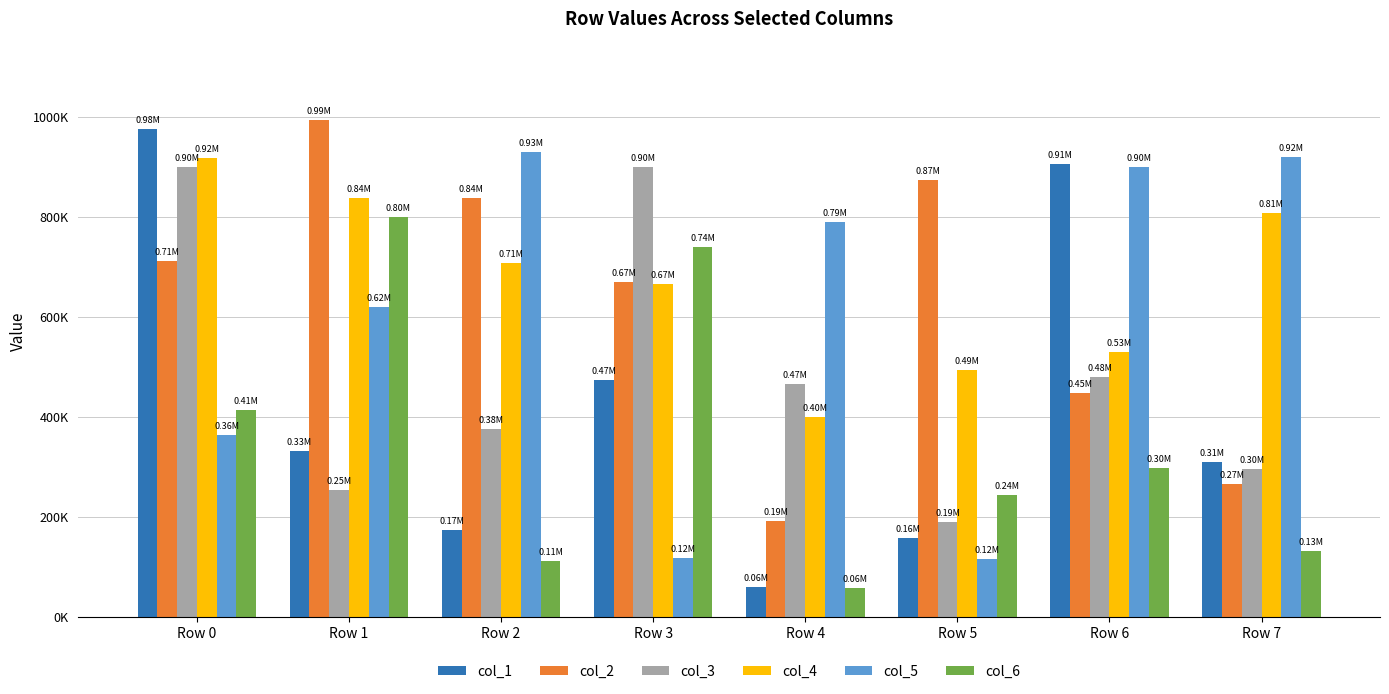

What is the difference between the maximum and minimum values in the col_1 series?

915464